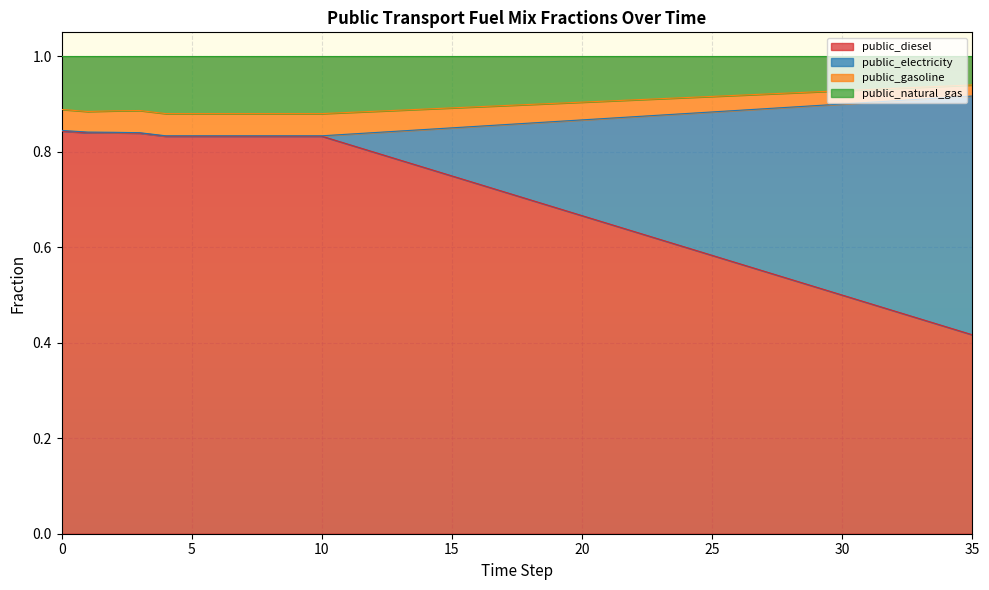

Does the chart display data point markers on the line(s)?

No